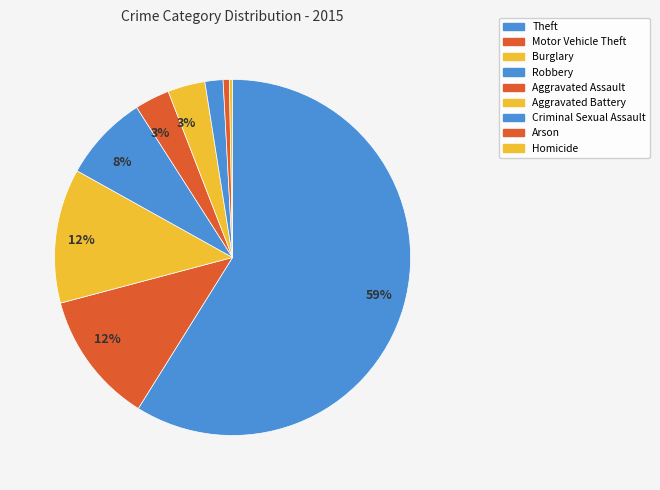

To the nearest percent, what percentage of the pie is Motor Vehicle Theft?

12%